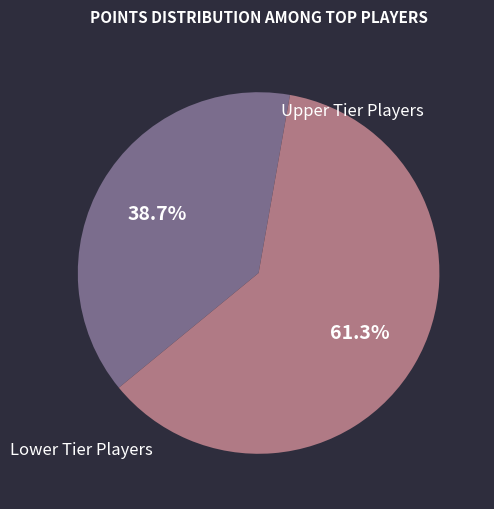

Is there a majority slice in this chart?

Yes